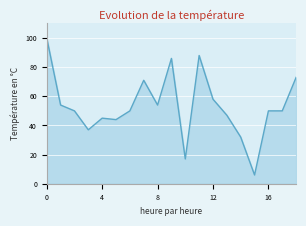

What is the smallest value displayed?

6